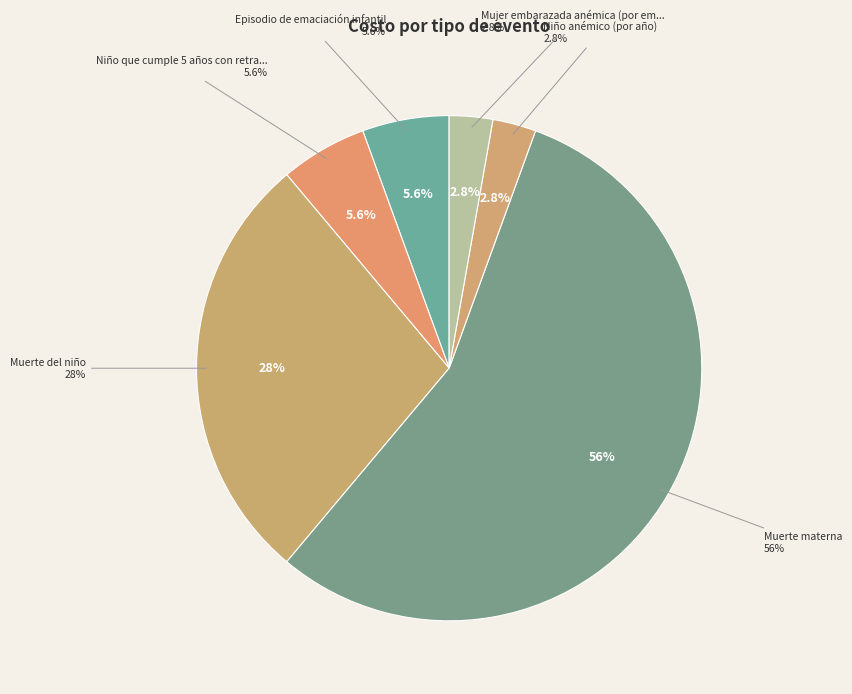

To the nearest percent, what portion does Muerte del niño represent?

28%